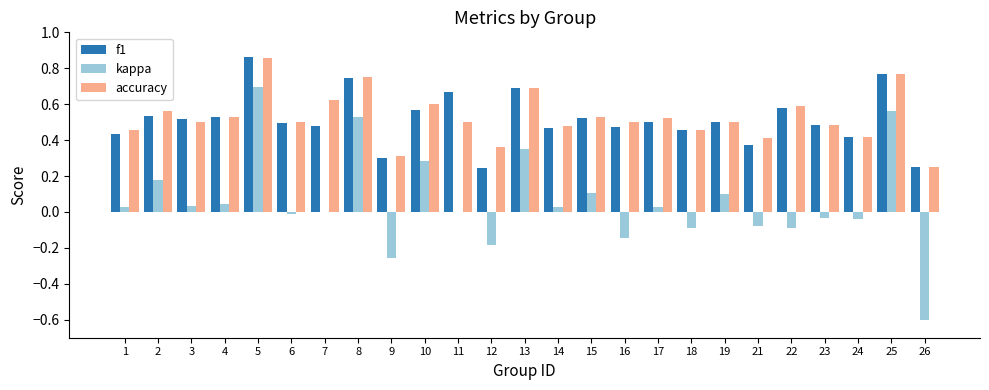

Is the value of accuracy at 22 greater than the value of kappa at 24?

Yes